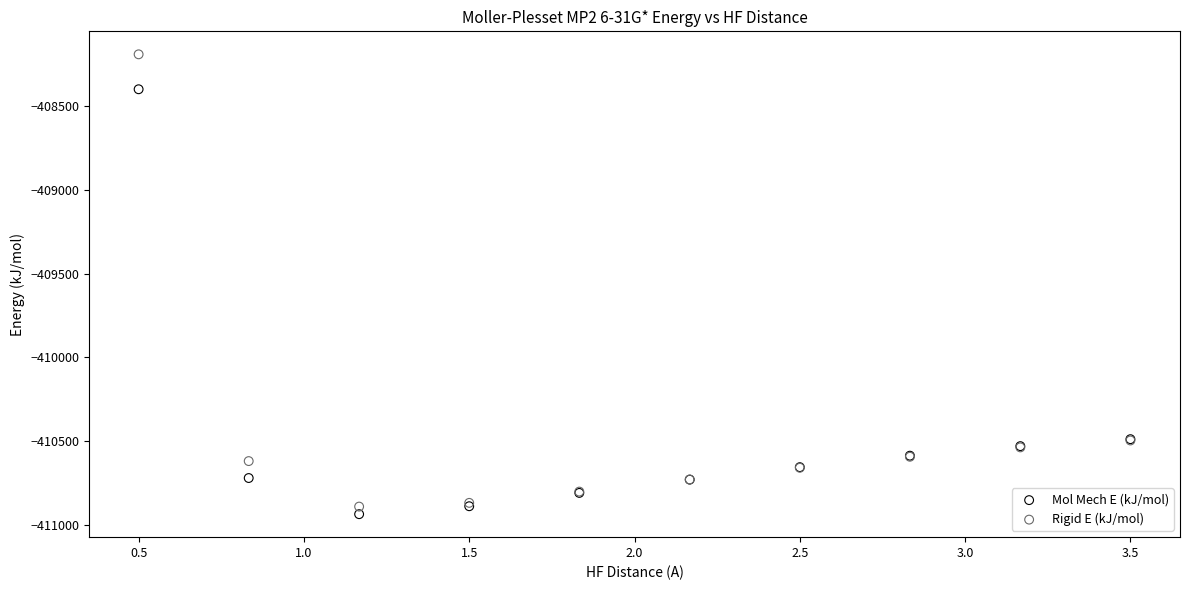

Which series has the largest Y range (max minus min)?

Rigid E (kJ/mol)